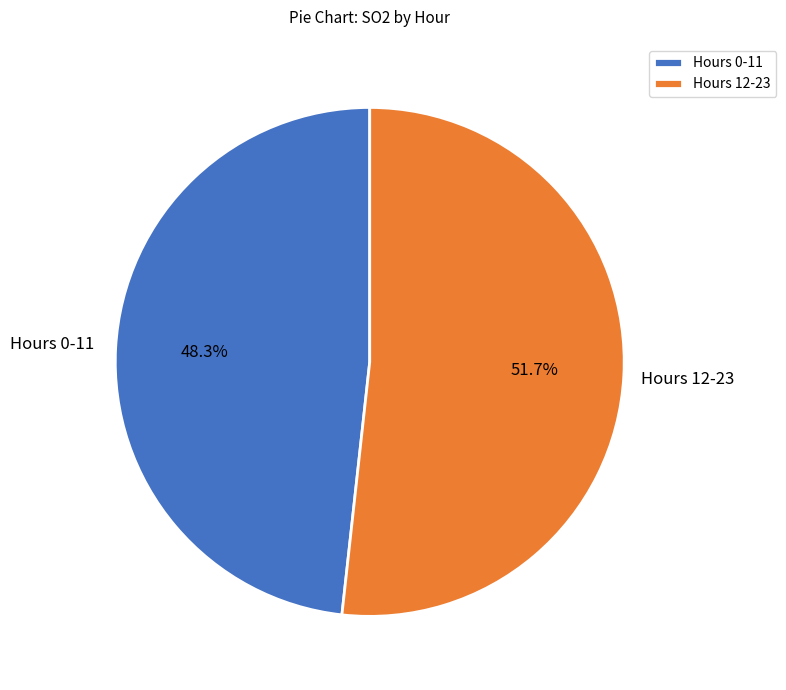

Is there a majority slice in this chart?

Yes